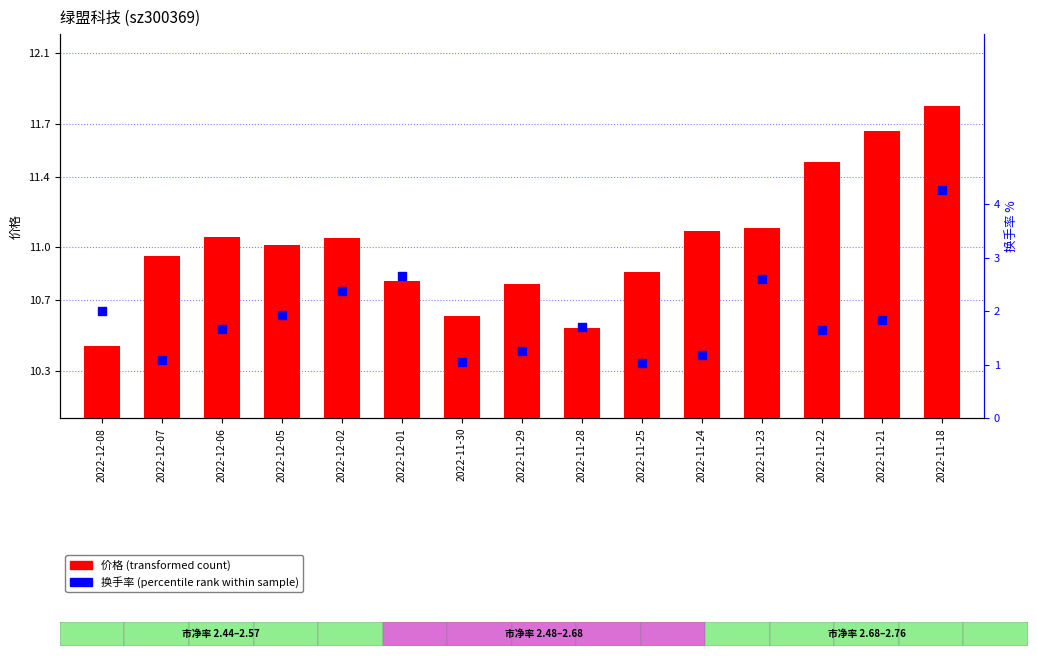

At which category is the sum across all series the highest?

2022-11-18